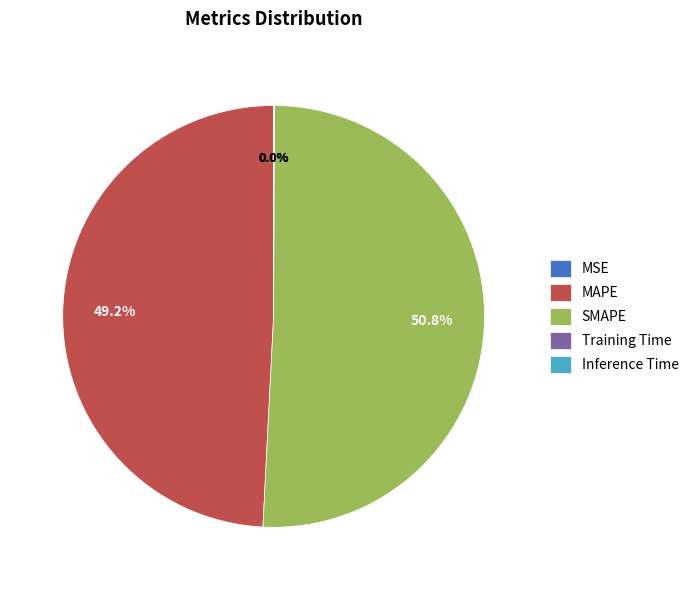

Which slice represents more than half of the pie?

SMAPE